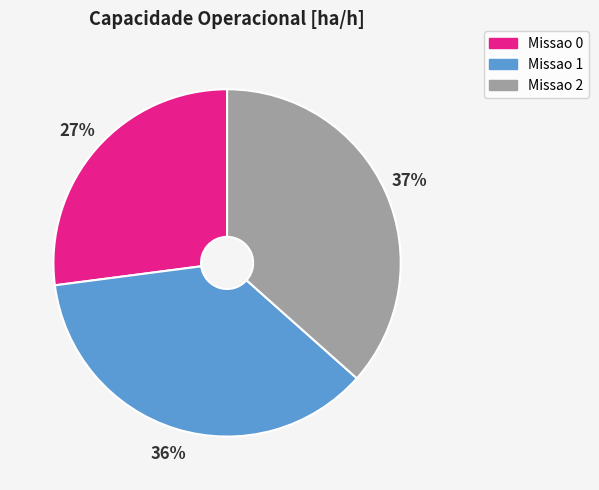

What percentage is the Missao 0 slice, to the nearest percent?

27%